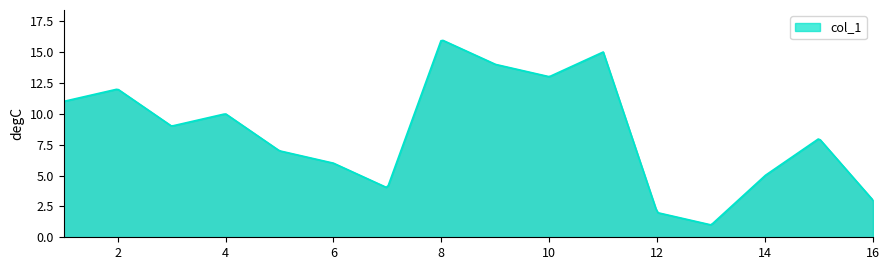

What is the difference between the maximum and minimum values?

14.9